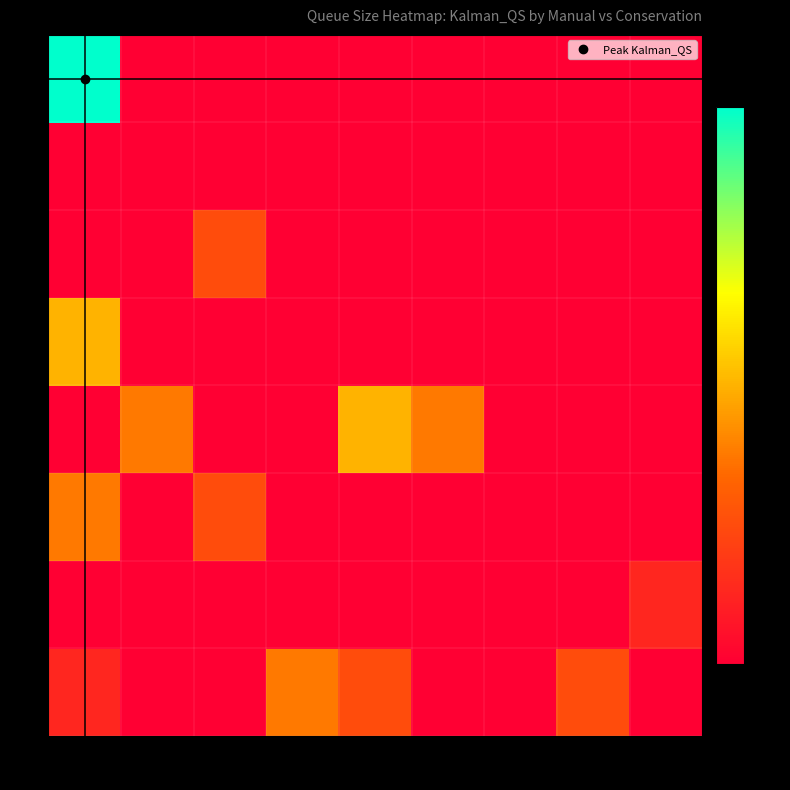

Reading left to right, list all the values displayed in this chart.

0: 0=1	1=0	2=0	3=3	4=2	5=0	6=0	7=2	8=0
1: 0=0	1=0	2=0	3=0	4=0	5=0	6=0	7=0	8=1
2: 0=3	1=0	2=2	3=0	4=0	5=0	6=0	7=0	8=0
3: 0=0	1=3	2=0	3=0	4=4	5=3	6=0	7=0	8=0
4: 0=4	1=0	2=0	3=0	4=0	5=0	6=0	7=0	8=0
5: 0=0	1=0	2=2	3=0	4=0	5=0	6=0	7=0	8=0
6: 0=0	1=0	2=0	3=0	4=0	5=0	6=0	7=0	8=0
7: 0=8	1=0	2=0	3=0	4=0	5=0	6=0	7=0	8=0